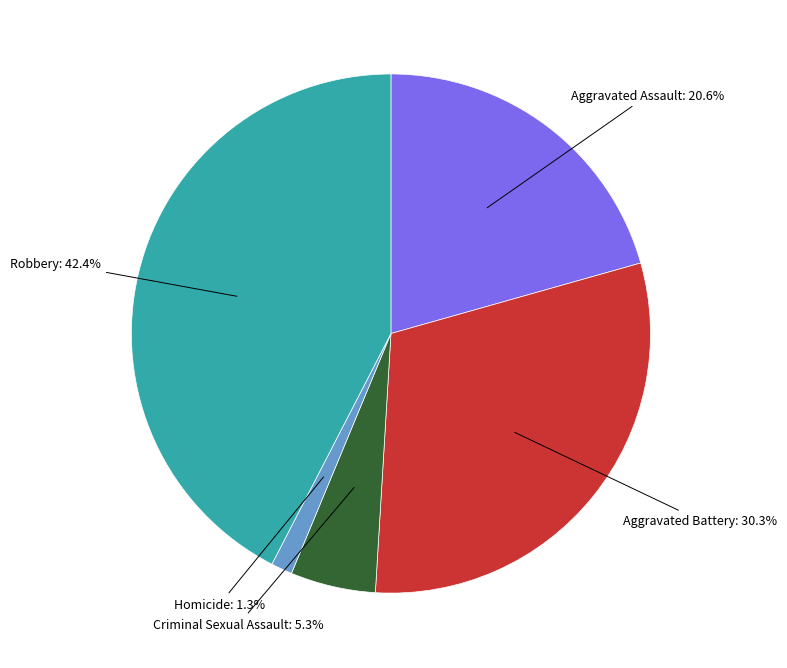

Does any single category account for the majority?

No